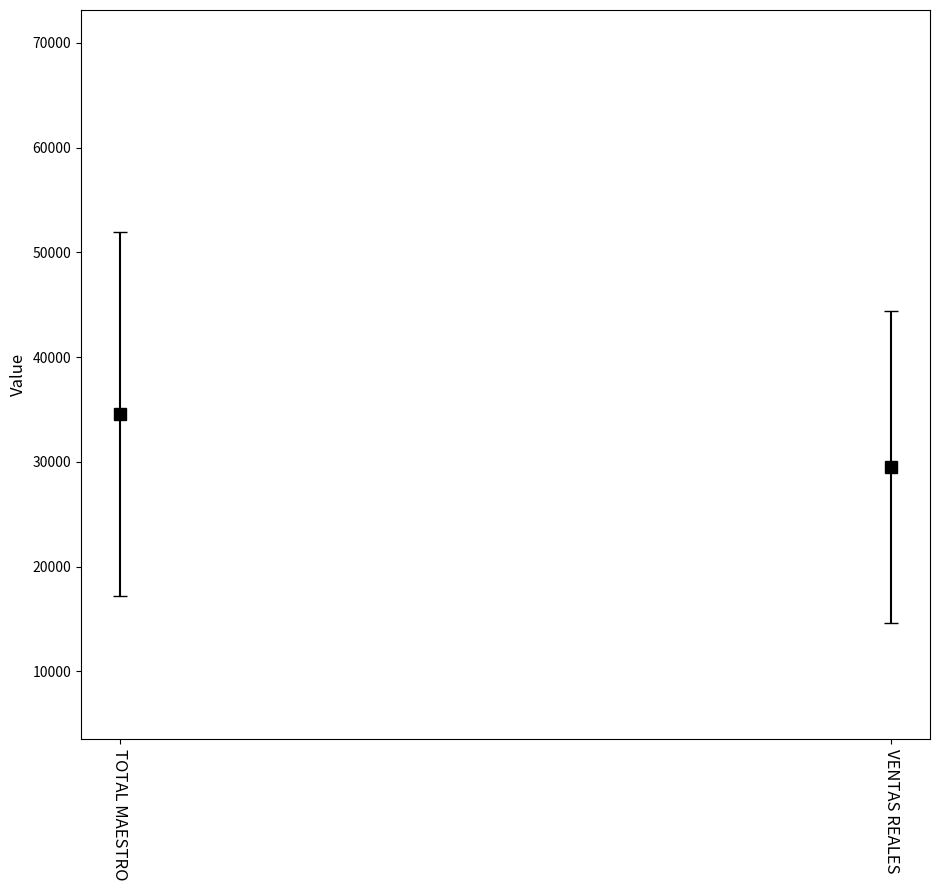

Does the chart contain any negative values?

No